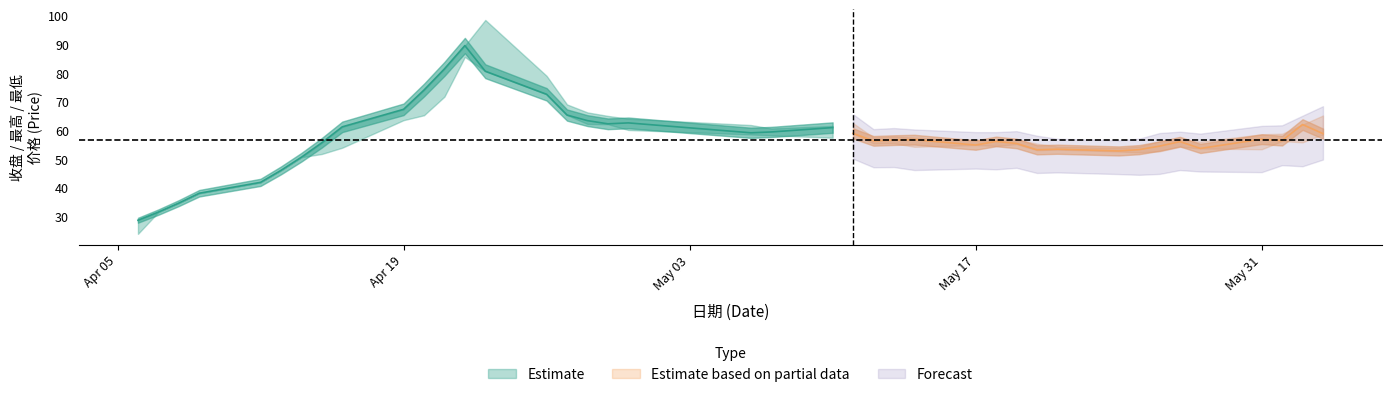

What is the average value of the 最低 series?

55.4